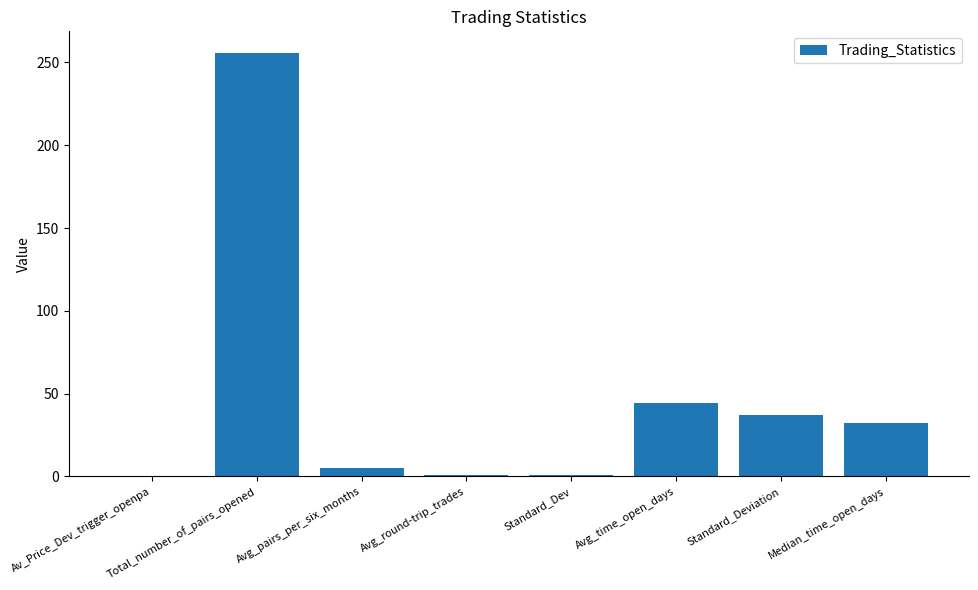

What is the maximum value shown in the chart?

256.0